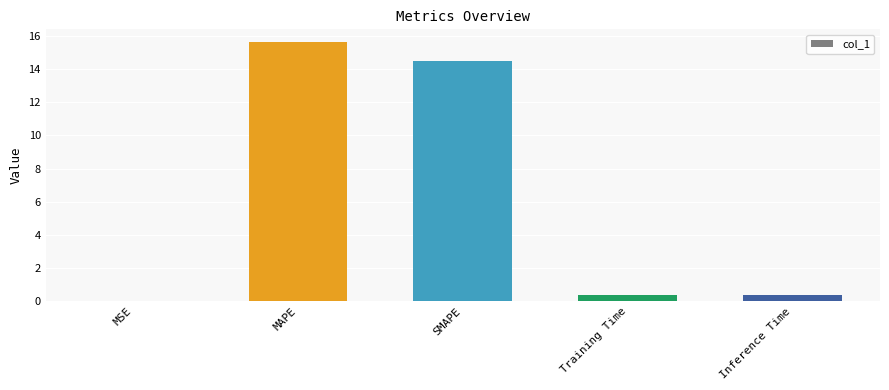

Is it true that the value at Inference Time is 0.4?

True